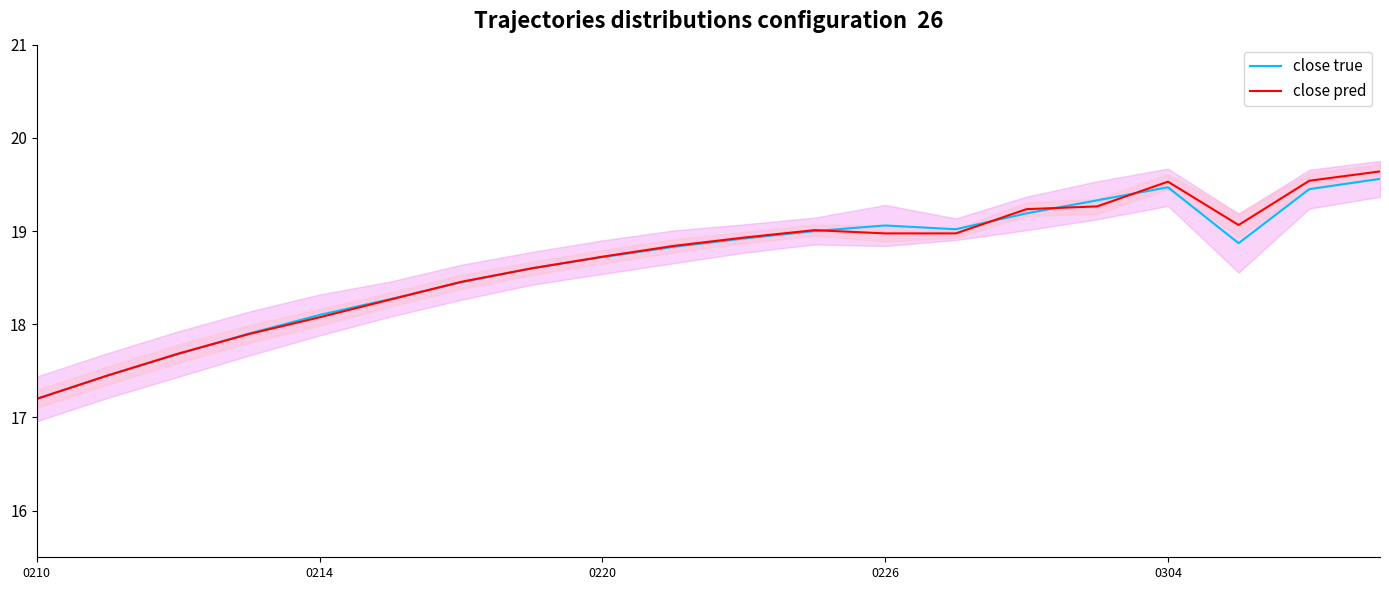

What is the greatest value displayed?

19.6